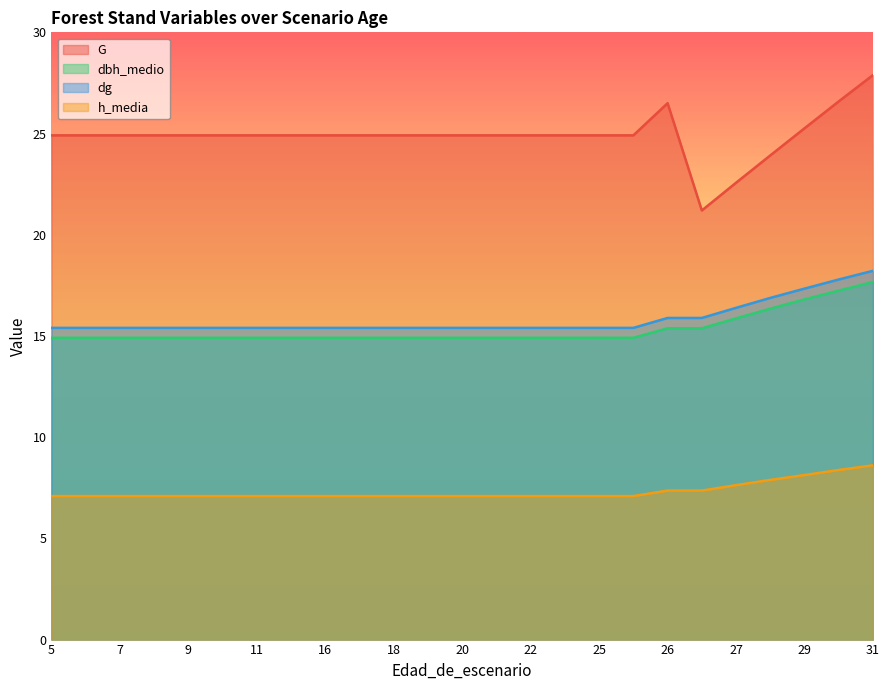

Is the value of h_media at 12 greater than the value of dbh_medio at 27?

No